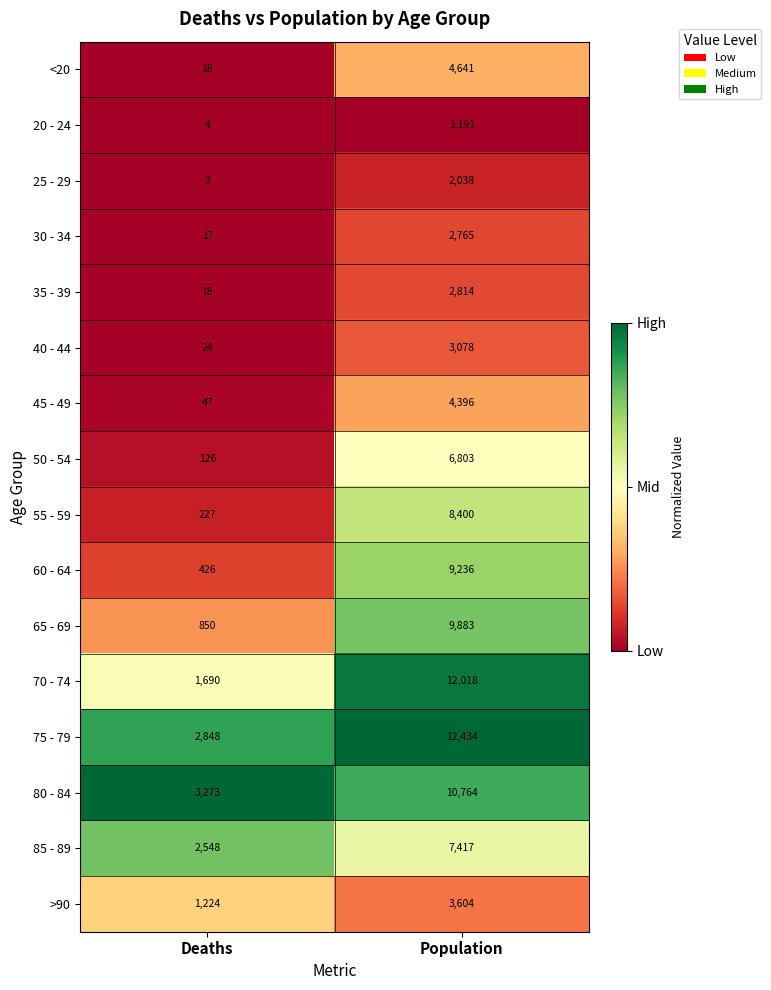

Which label corresponds to the smallest value in the chart?

Deaths